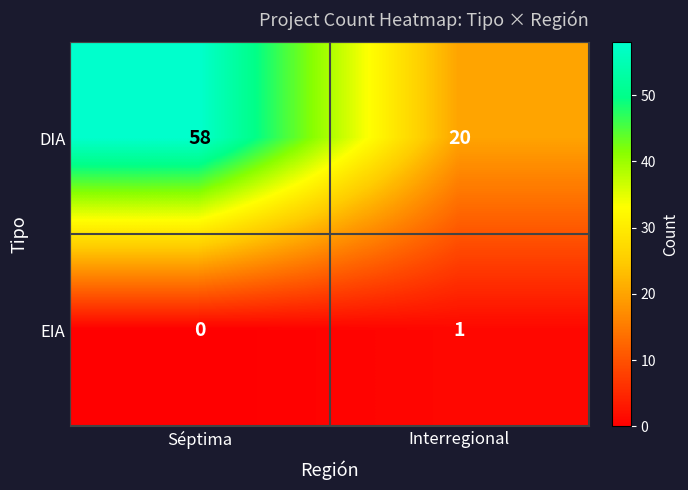

True or false: EIA has a value of 0 at Séptima.

True